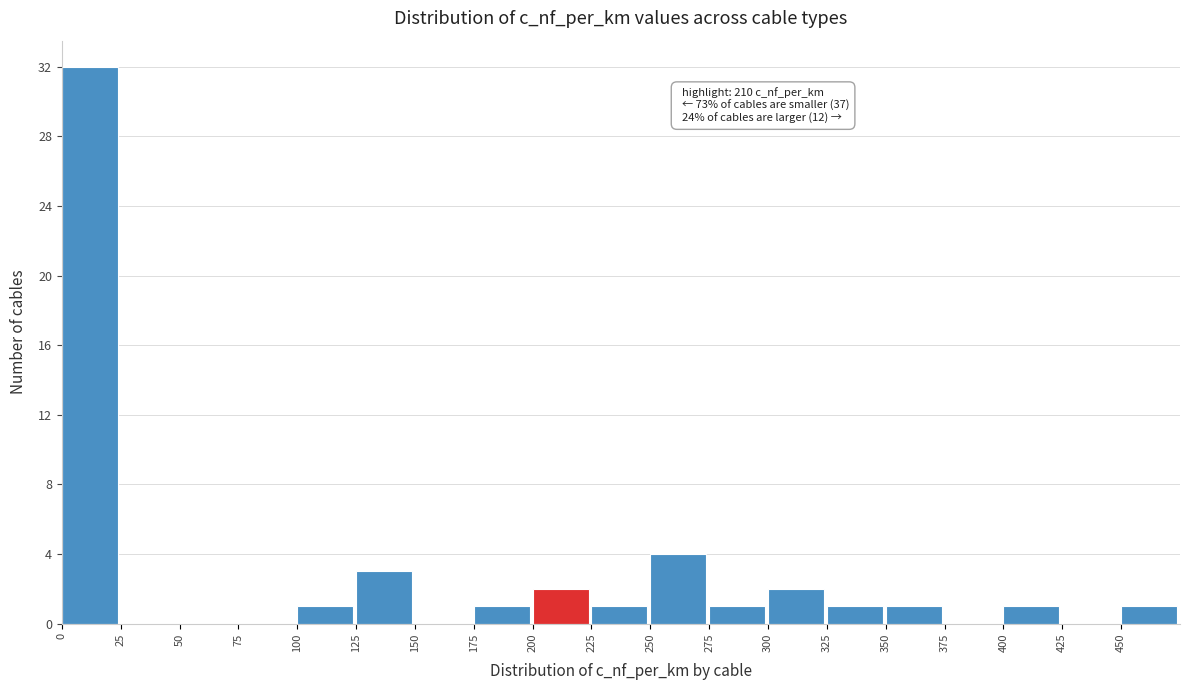

Over which range of the x-axis is the bar tallest?

0 to 25